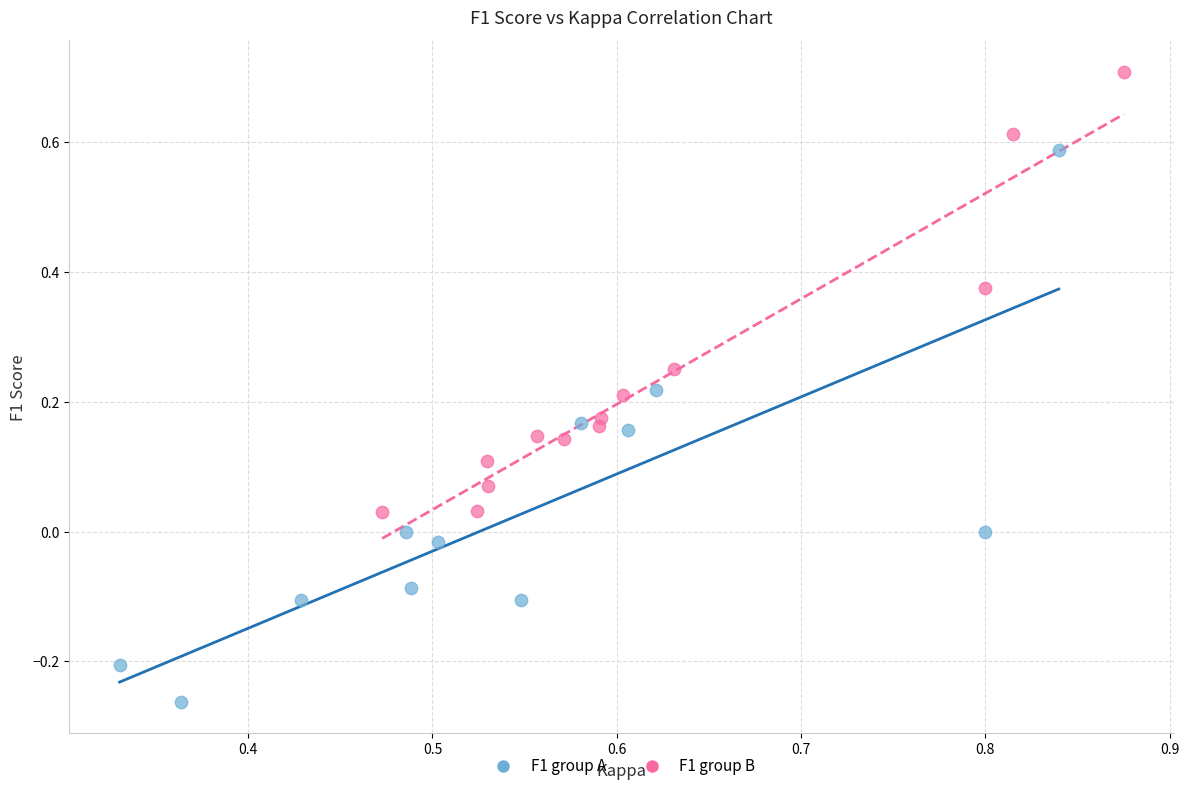

Which series reaches the maximum Y coordinate?

F1 group B